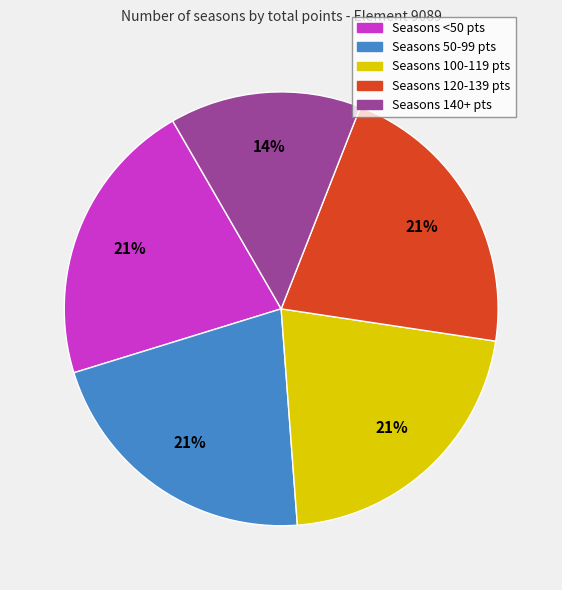

Approximately how many times larger is the value at Seasons 50-99 pts compared to Seasons <50 pts?

1.0